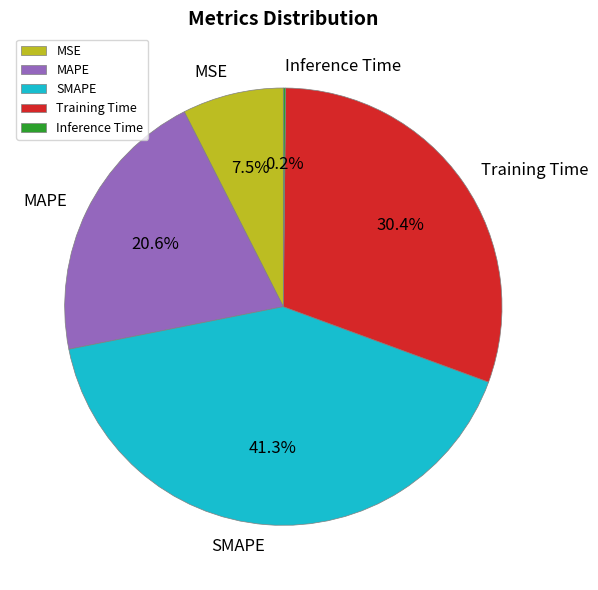

To the nearest percent, what is the combined percentage of Training Time and MAPE?

51%